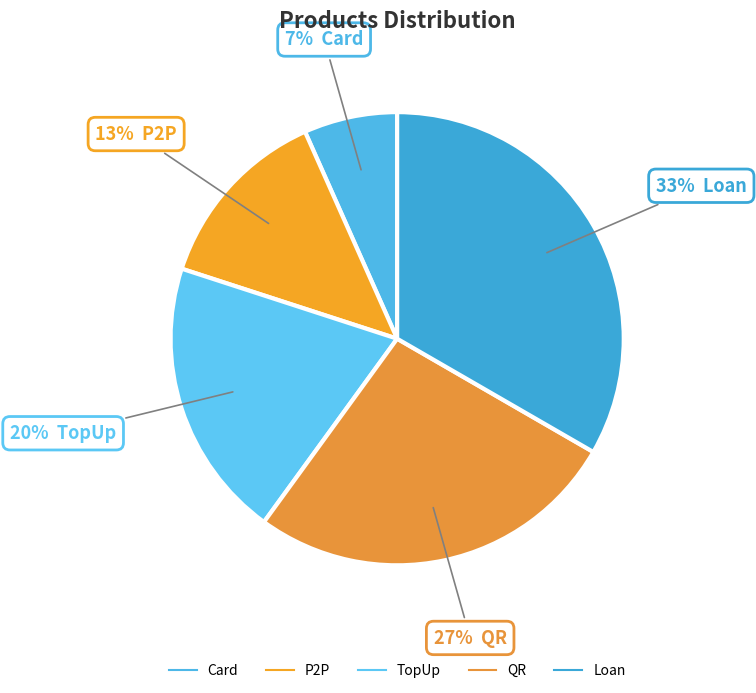

What is the largest slice in the pie chart?

Loan